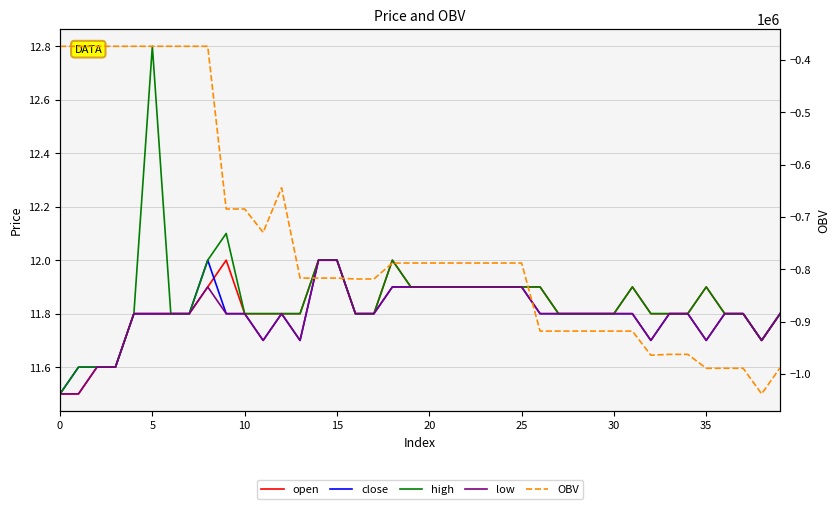

True or false: low and high intersect in this chart.

False